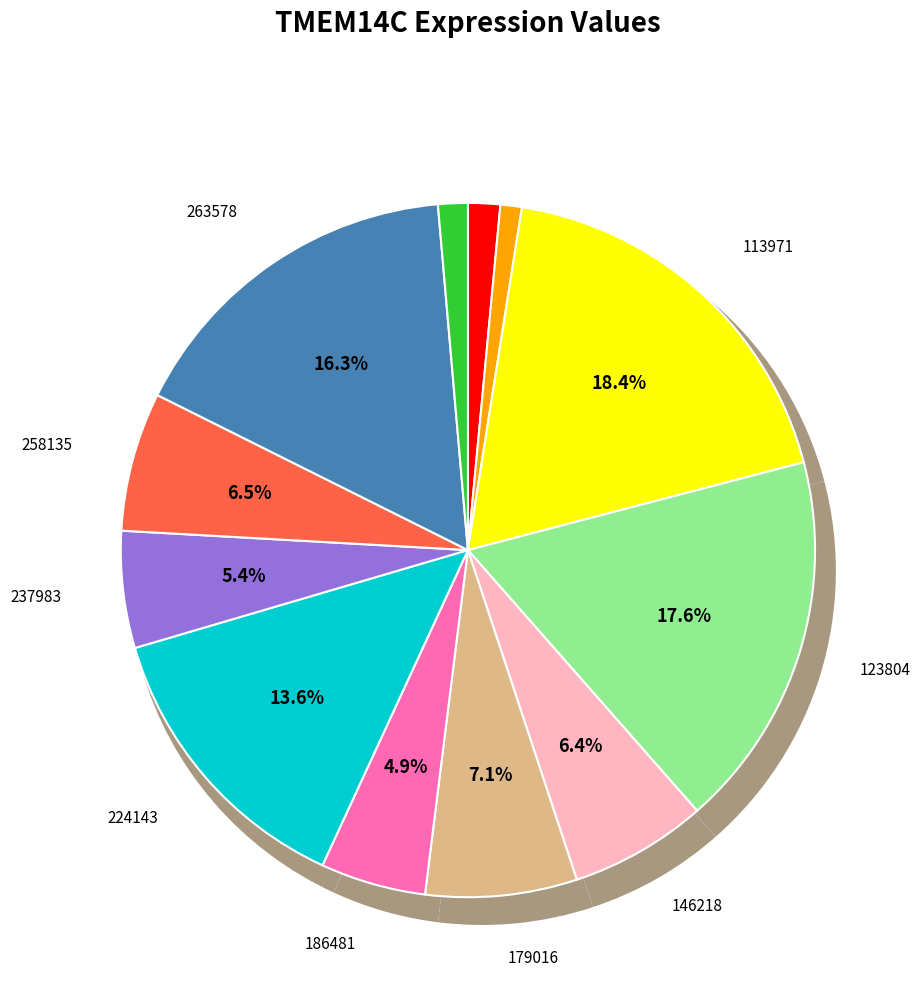

True or false: 100232 accounts for 1% of the total.

True